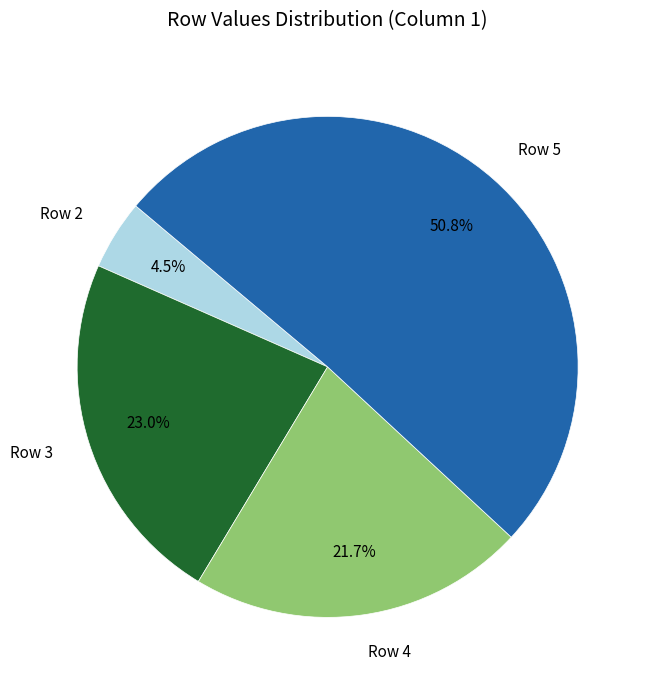

Between Row 4 and Row 5, which is larger?

Row 5